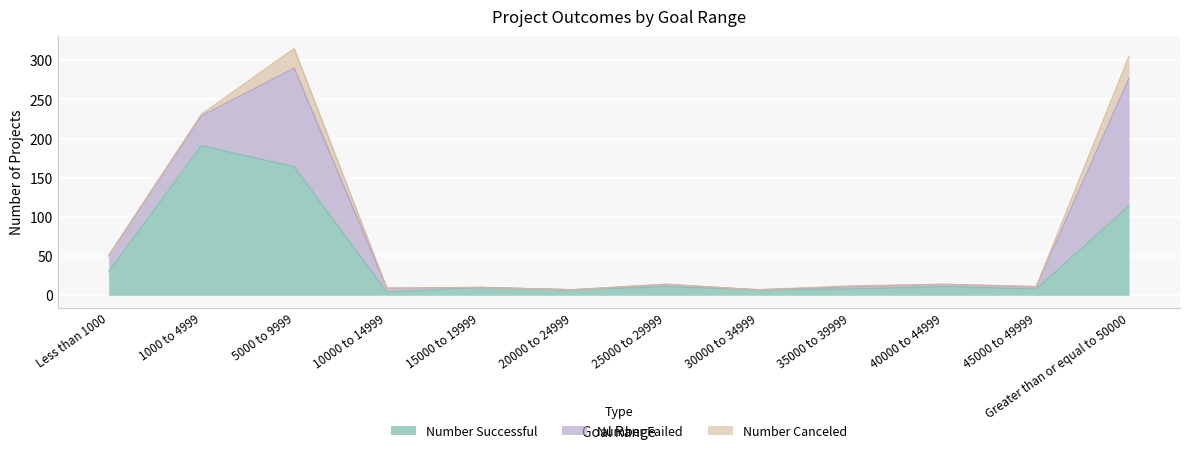

Reading right to left, extract all data points from this chart.

Number Successful: 114	8	11	8	7	11	7	10	4	164	191	30
Number Failed: 163	3	3	3	0	3	0	0	5	126	38	20
Number Canceled: 28	0	0	1	0	0	0	0	0	25	2	1